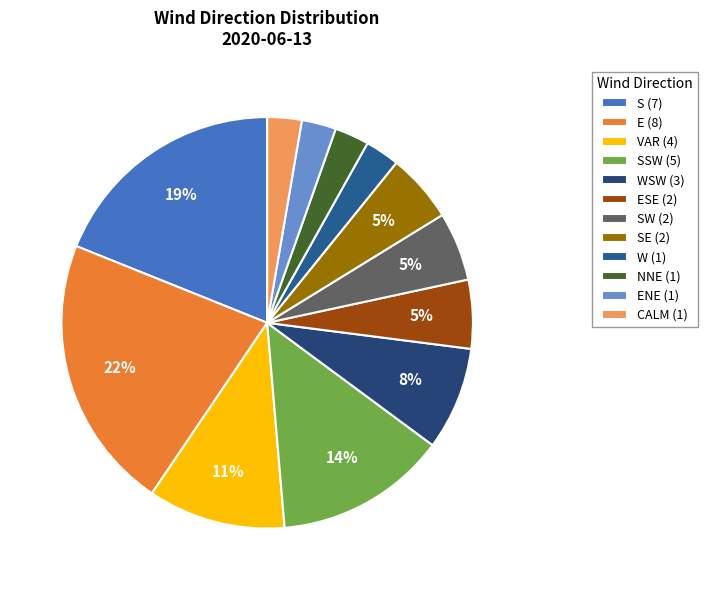

Count the number of slices in the pie.

12